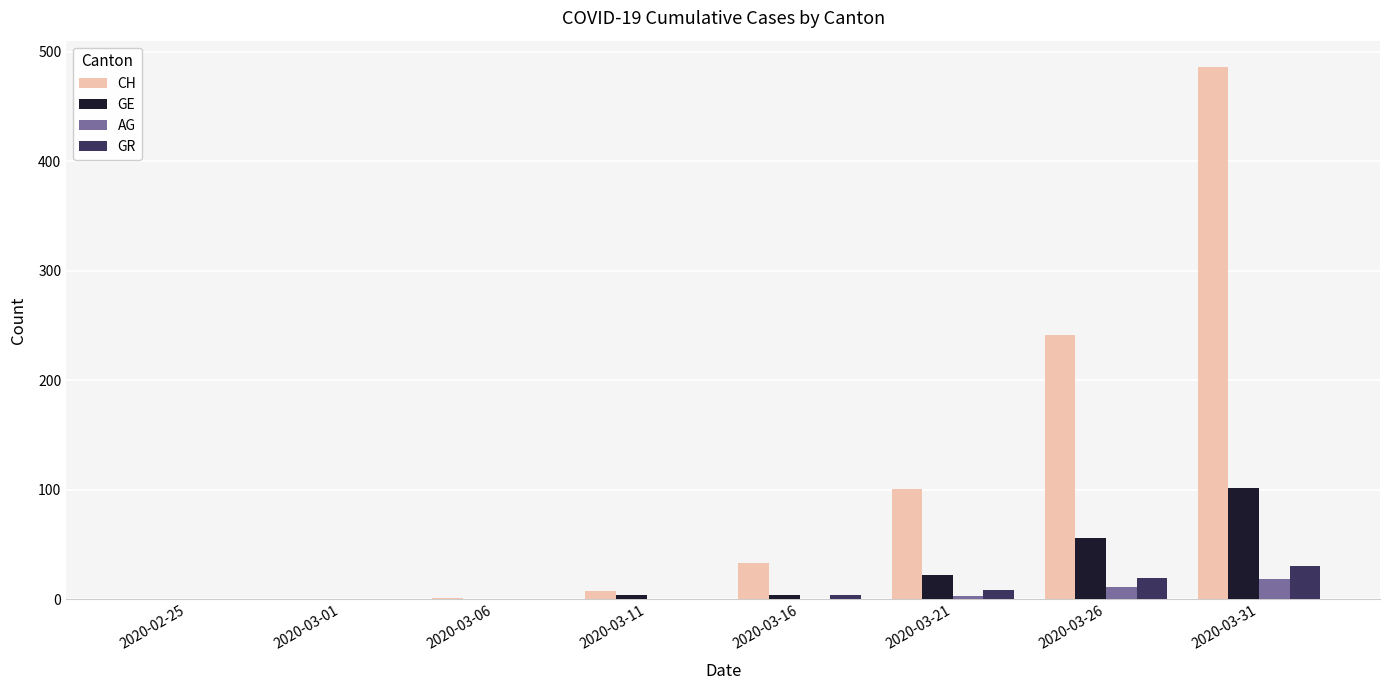

Is it true that AG equals 3 at 2020-03-21?

True